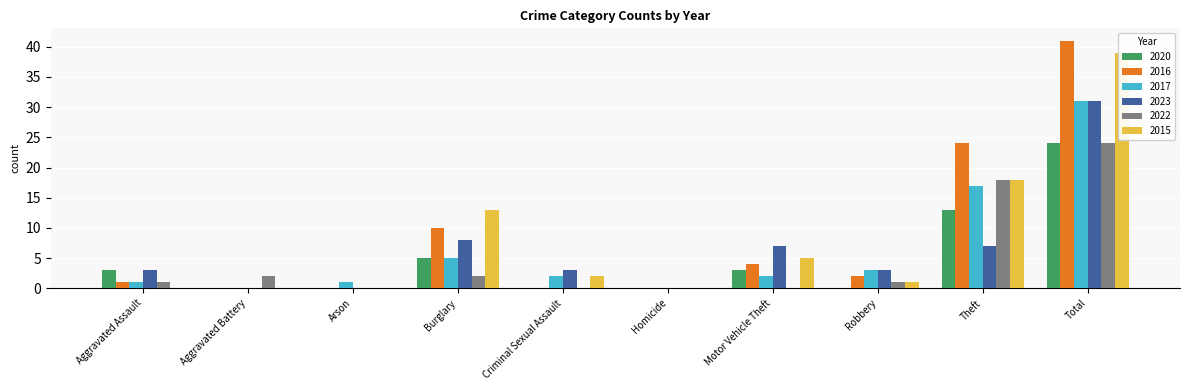

Is it true that 2015 equals 5 at Motor Vehicle Theft?

True